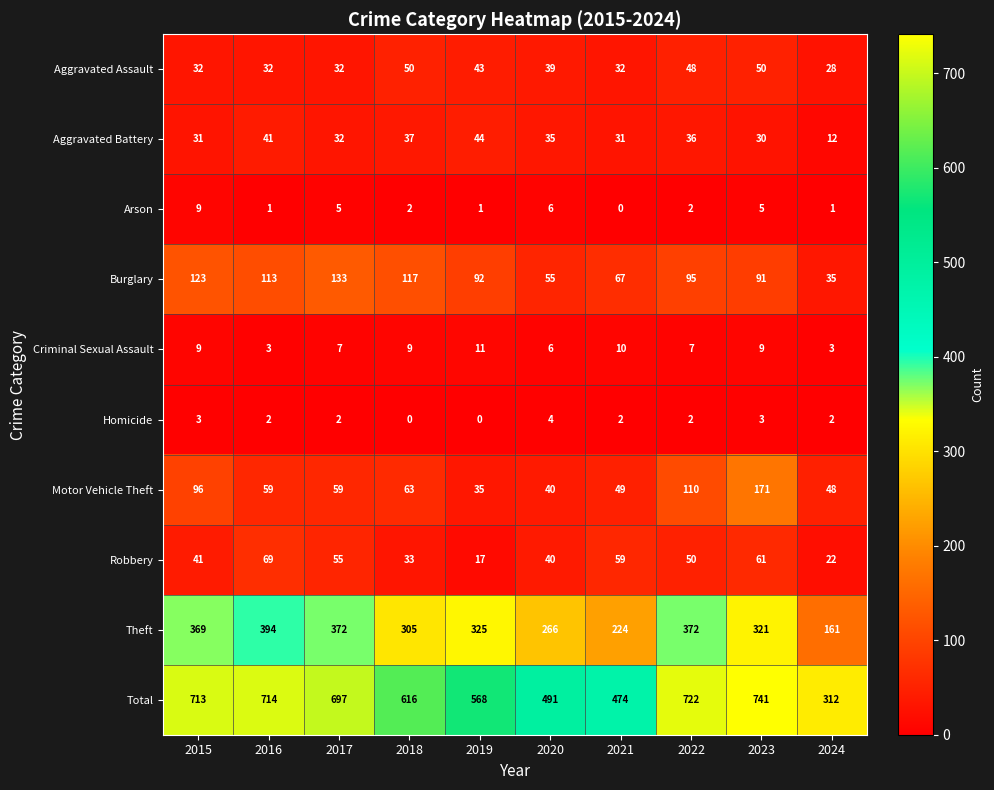

Rank the series by their maximum value, from lowest to highest.

Homicide, Arson, Criminal Sexual Assault, Aggravated Battery, Aggravated Assault, Robbery, Burglary, Motor Vehicle Theft, Theft, Total